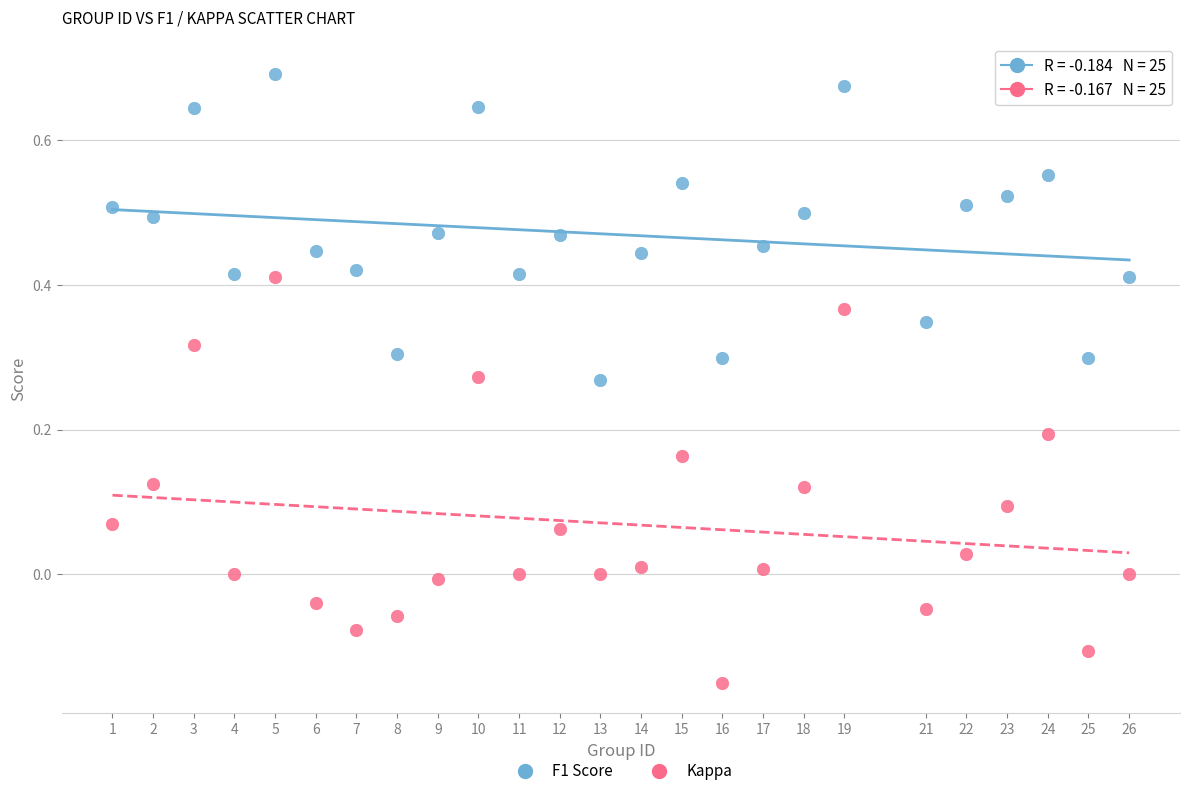

Which series contains the highest Y value?

F1 Score